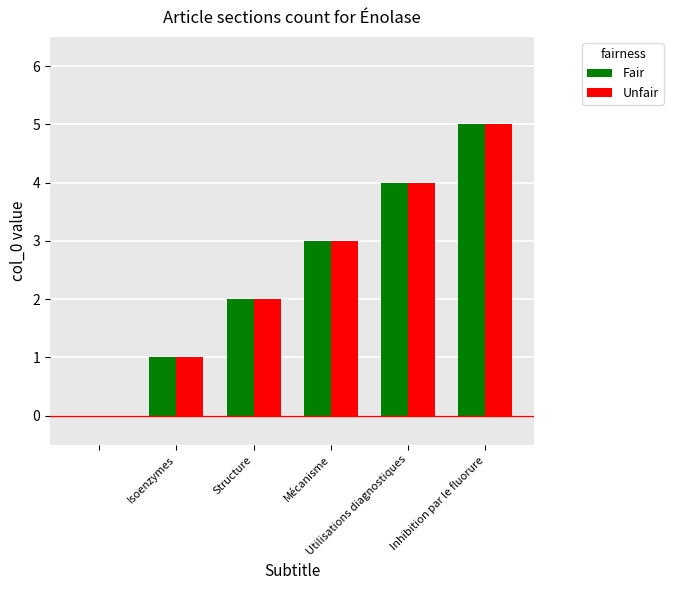

What is the sum of all Fair values?

15